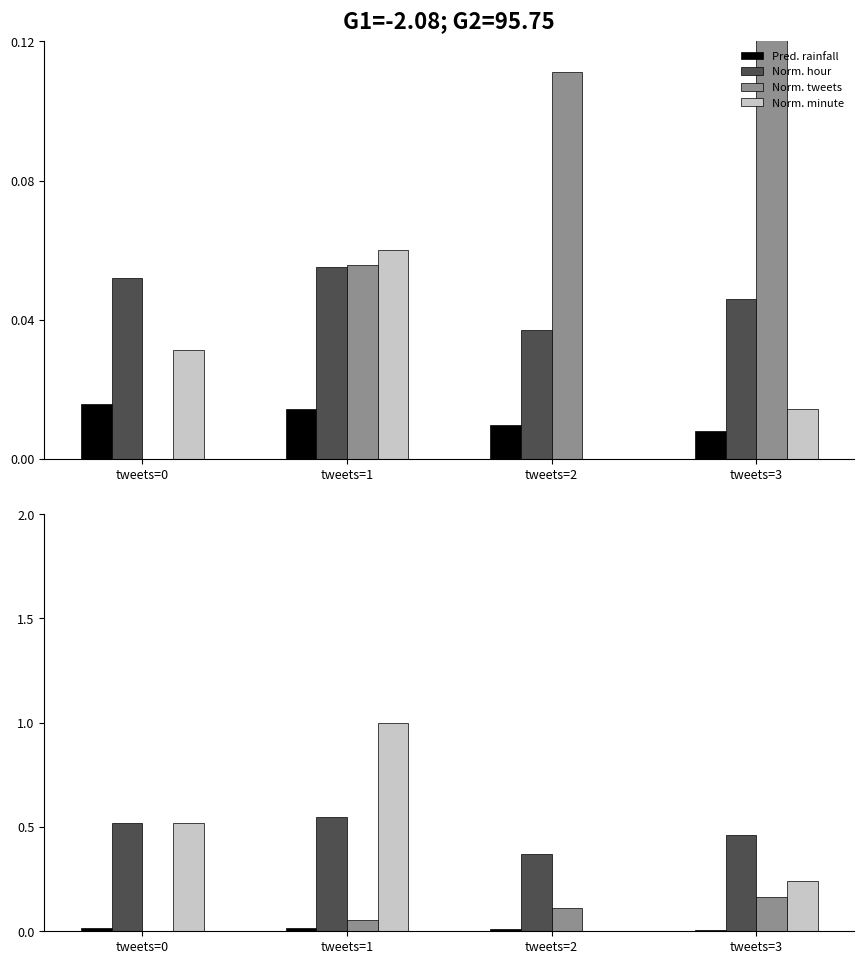

At which label does Norm. minute reach its minimum?

tweets=2